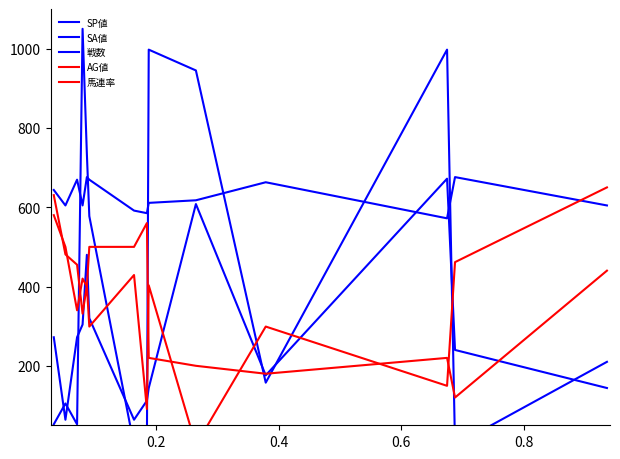

Rank the series by their maximum value, from lowest to highest.

馬連率, AG値, 戦数, SA値, SP値